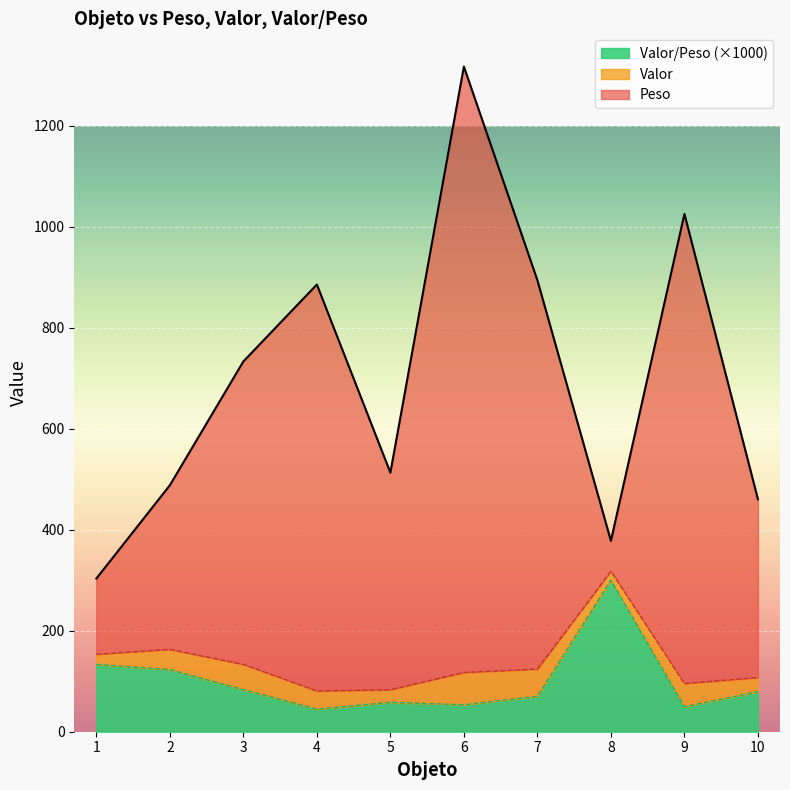

Is it true that Valor/Peso equals 53.3 at 6?

True